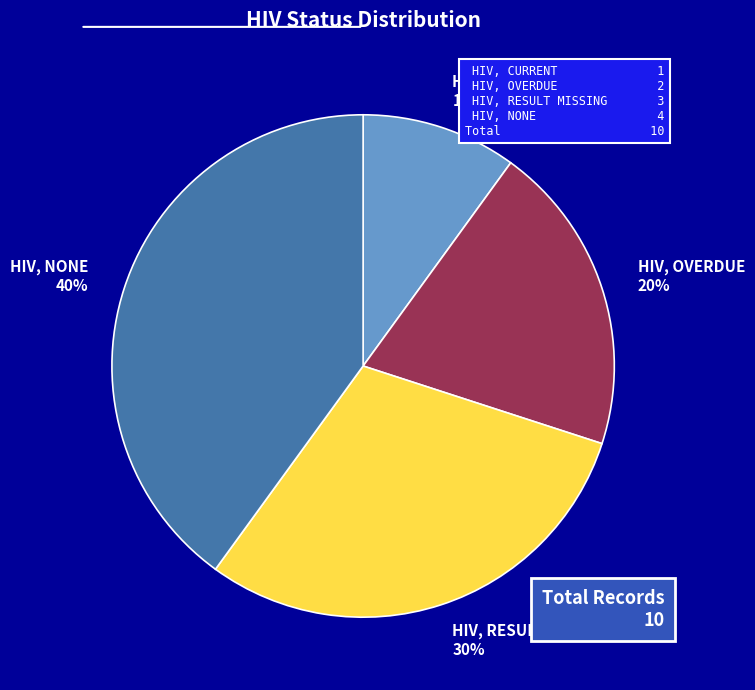

Does HIV, RESULT MISSING represent more than half of the total?

No